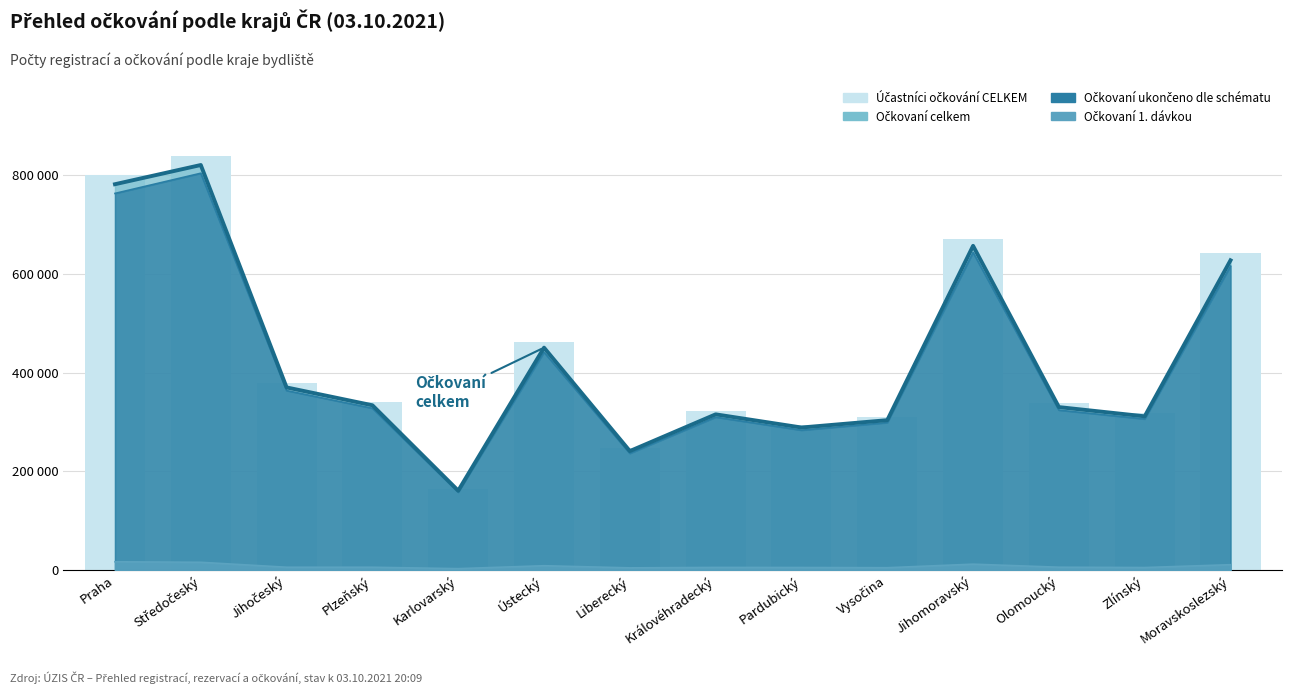

Rank the categories by value from highest to lowest.

Středočeský, Praha, Jihomoravský, Moravskoslezský, Ústecký, Jihočeský, Plzeňský, Olomoucký, Královéhradecký, Zlínský, Vysočina, Pardubický, Liberecký, Karlovarský